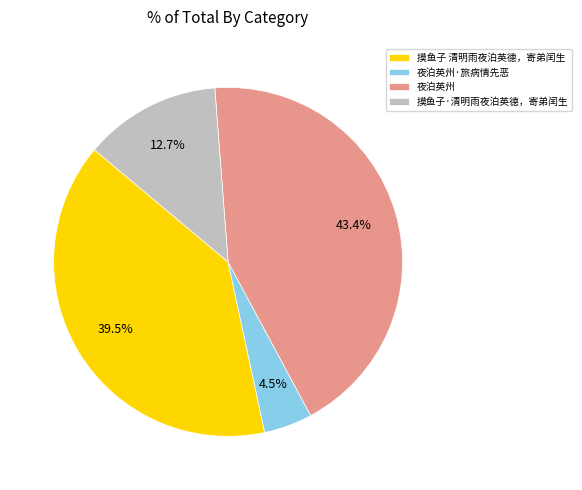

To the nearest percent, what portion does 夜泊英州 represent?

43%